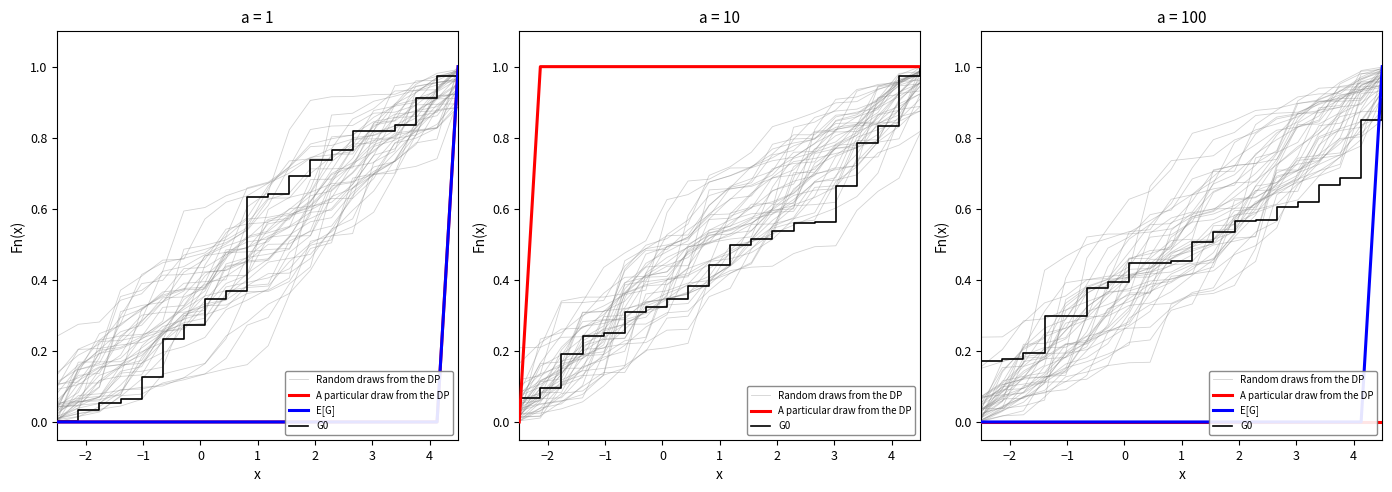

Which series has the widest spread of values?

E[G]